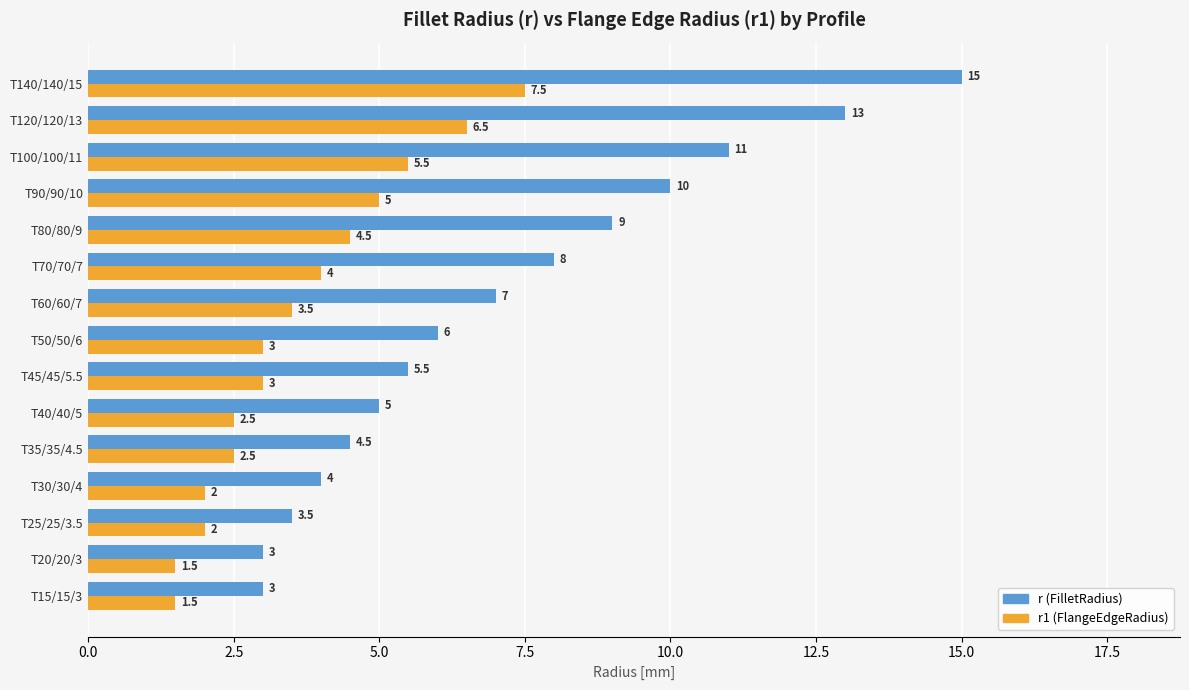

What is the maximum value shown in the chart?

15.0